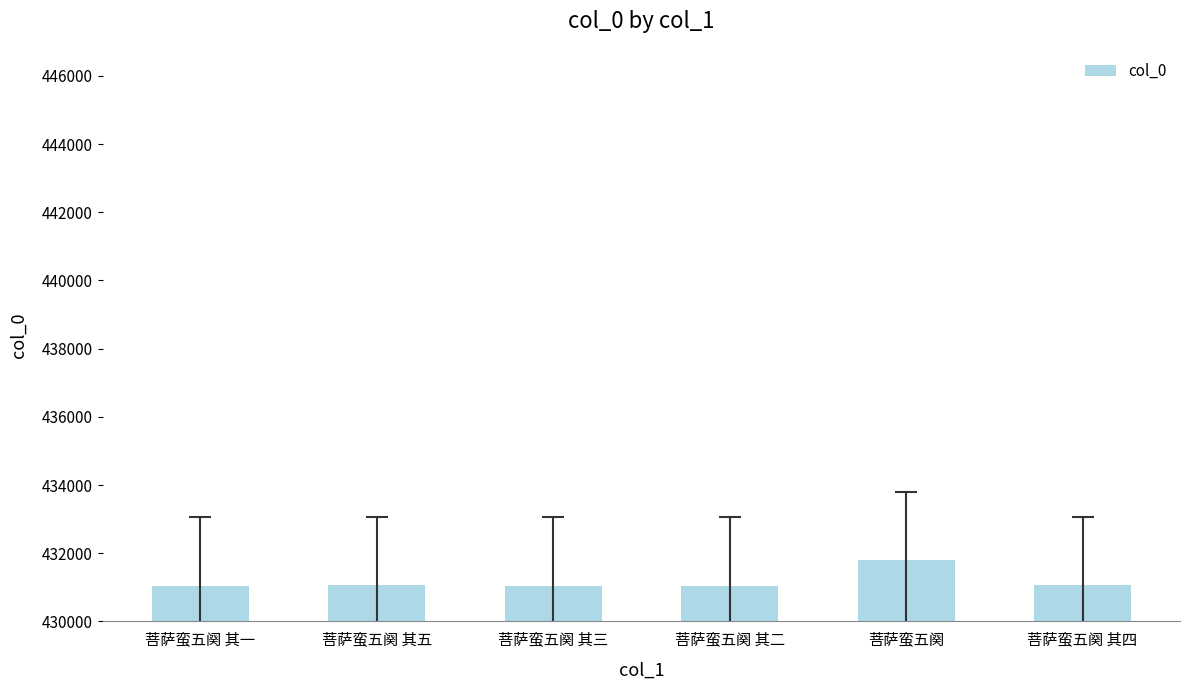

At which category does the chart reach its peak across all series?

菩萨蛮五阕